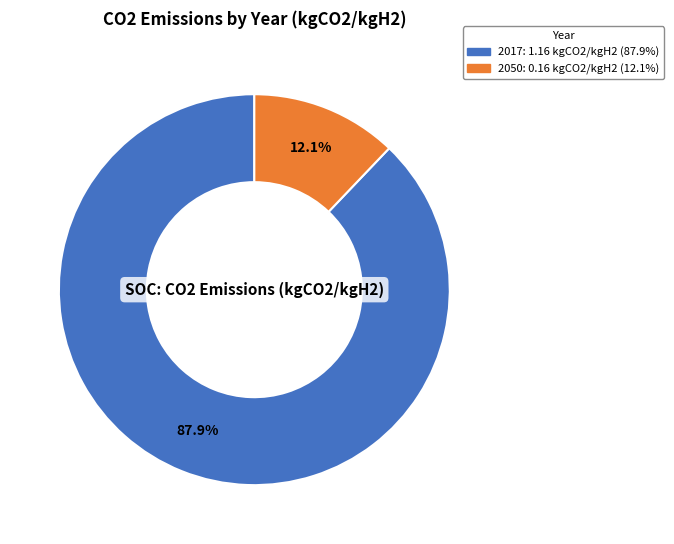

Is it true that 2017 is 88% of the pie?

True